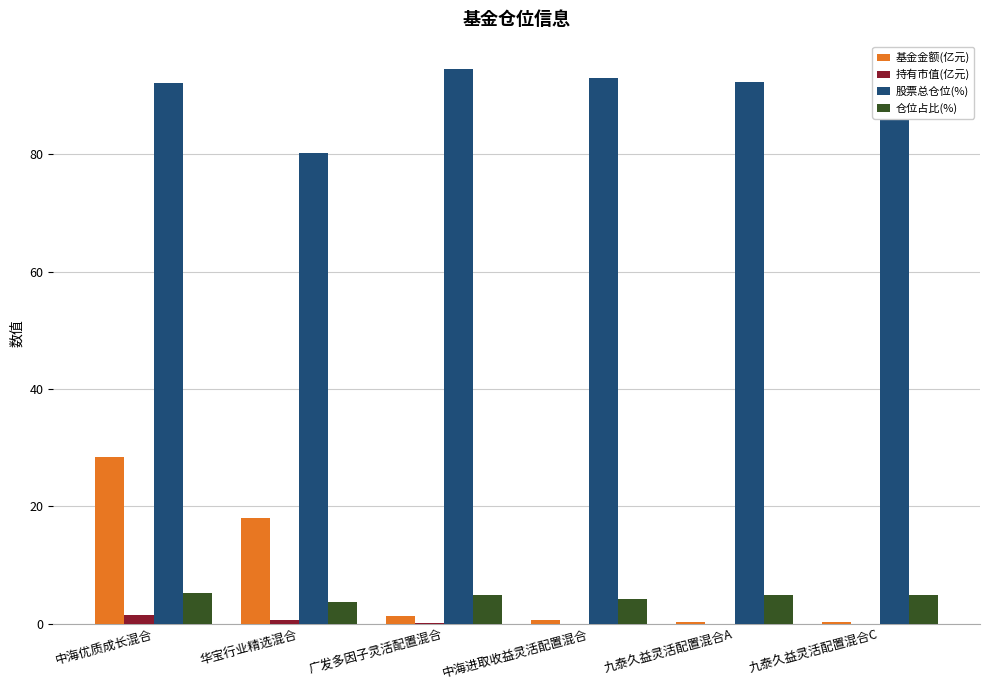

The value of 基金金额(亿元) at 中海优质成长混合 is 28.4. True or false?

True